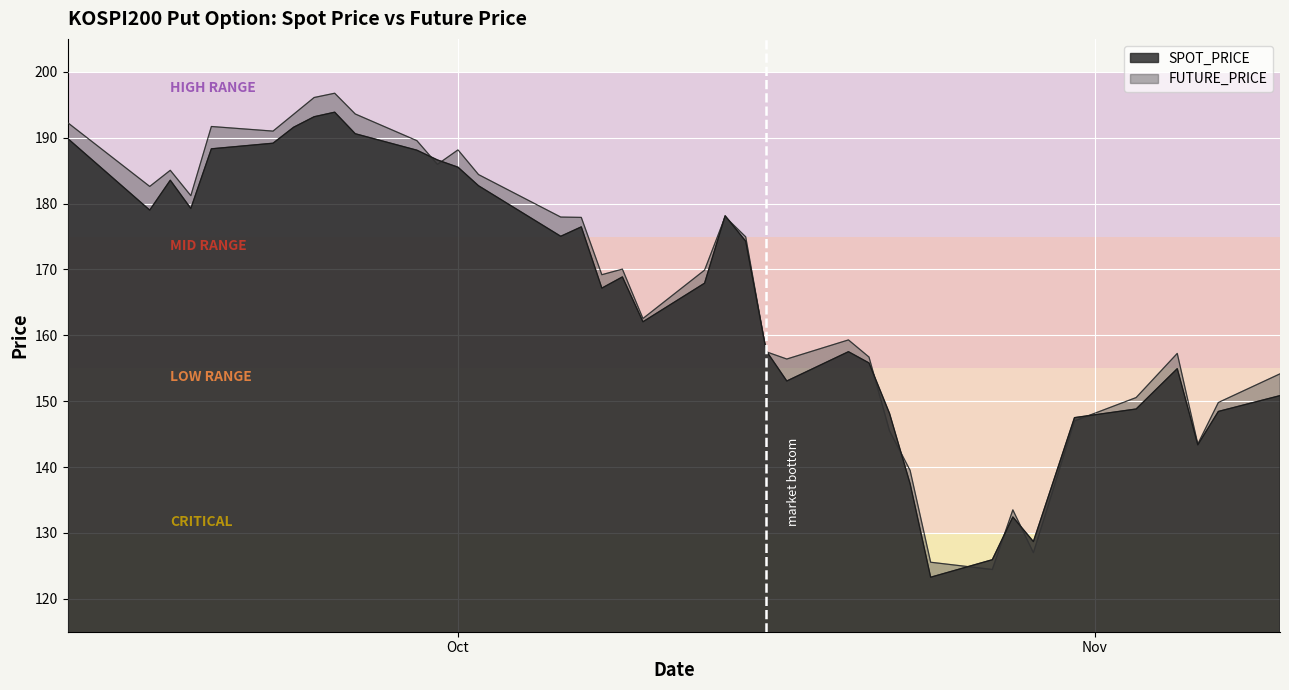

Is the value of FUTURE_PRICE at 2008-11-06 greater than the value of SPOT_PRICE at 2008-09-17?

No